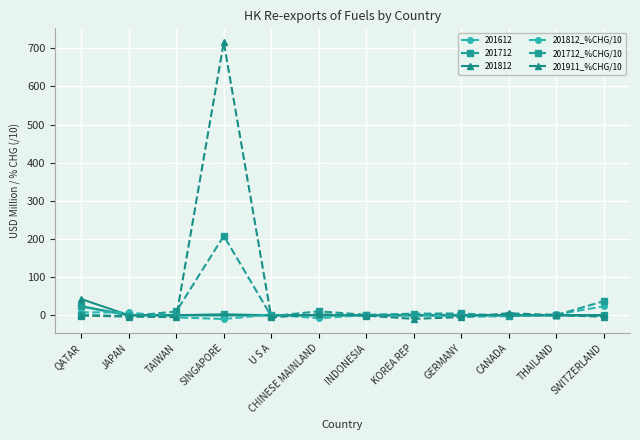

At which category is the sum across all series the highest?

SINGAPORE